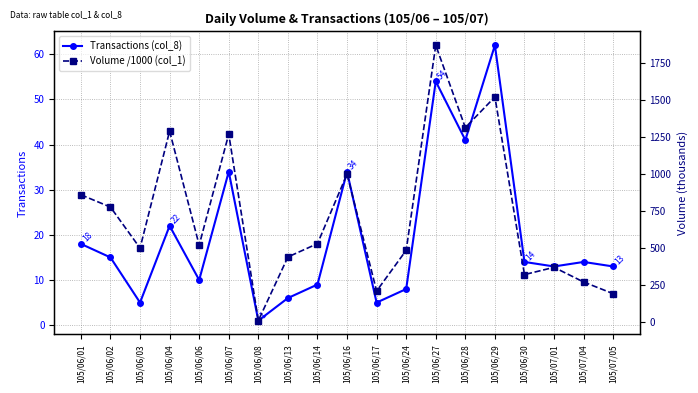

Which series has the largest range (max minus min)?

Volume /1000 (col_1)